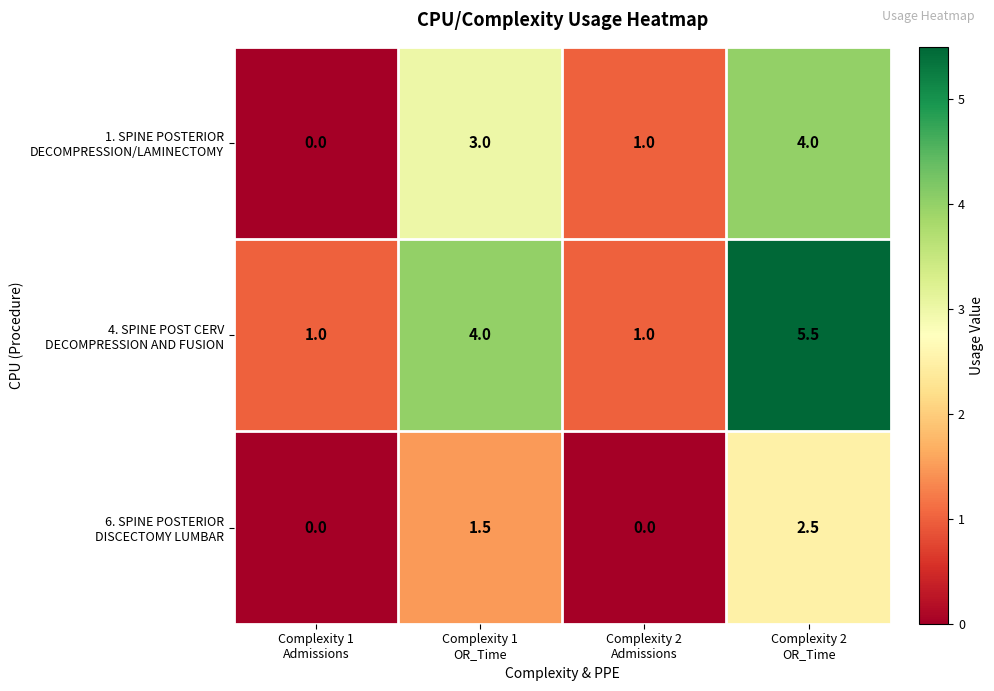

At how many categories does at least one series exceed 0?

4